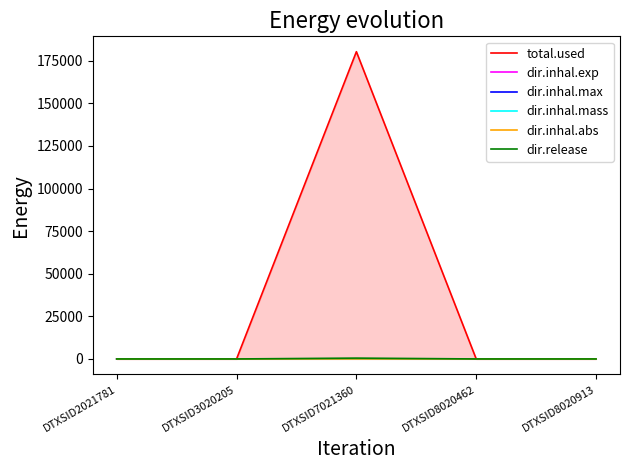

Which series changed the most between DTXSID7021360 and DTXSID8020913?

total.used